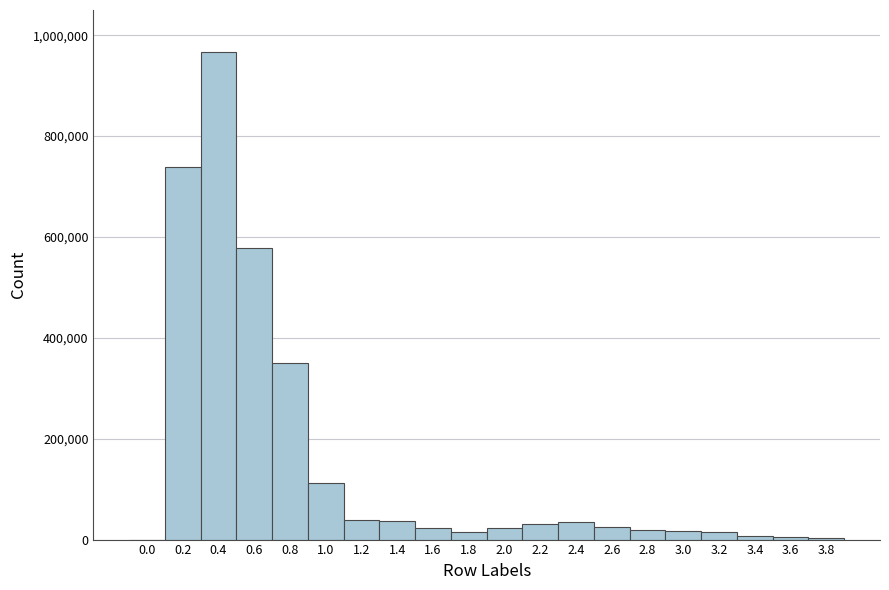

Reading left to right, transcribe this chart: for each bar, give the range it covers on the x-axis and its height. The values are not printed on the chart, so give them approximately, as read against the axis.

-0.1 to 0.1: under 20000
0.1 to 0.3: 740000
0.3 to 0.5: 960000
0.5 to 0.7: 580000
0.7 to 0.9: 360000
0.9 to 1.1: 120000
1.1 to 1.3: 40000
1.3 to 1.5: 40000
1.5 to 1.7: 20000
1.7 to 1.9: under 20000
1.9 to 2.1: 20000
2.1 to 2.3: 40000
2.3 to 2.5: 40000
2.5 to 2.7: 20000
2.7 to 2.9: under 20000
2.9 to 3.1: under 20000
3.1 to 3.3: under 20000
3.3 to 3.5: under 20000
3.5 to 3.7: under 20000
3.7 to 3.9: under 20000